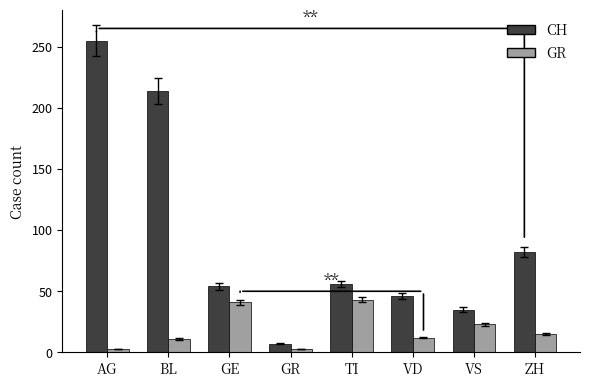

Is it true that GR equals 71 at TI?

False